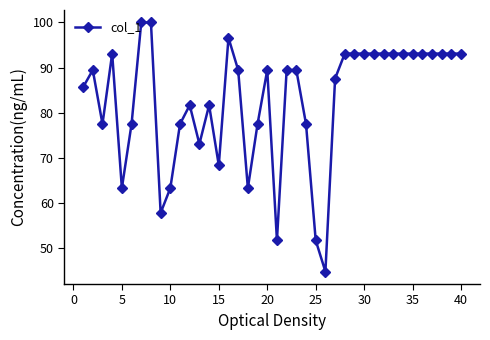

What is the smallest value displayed?

44.7